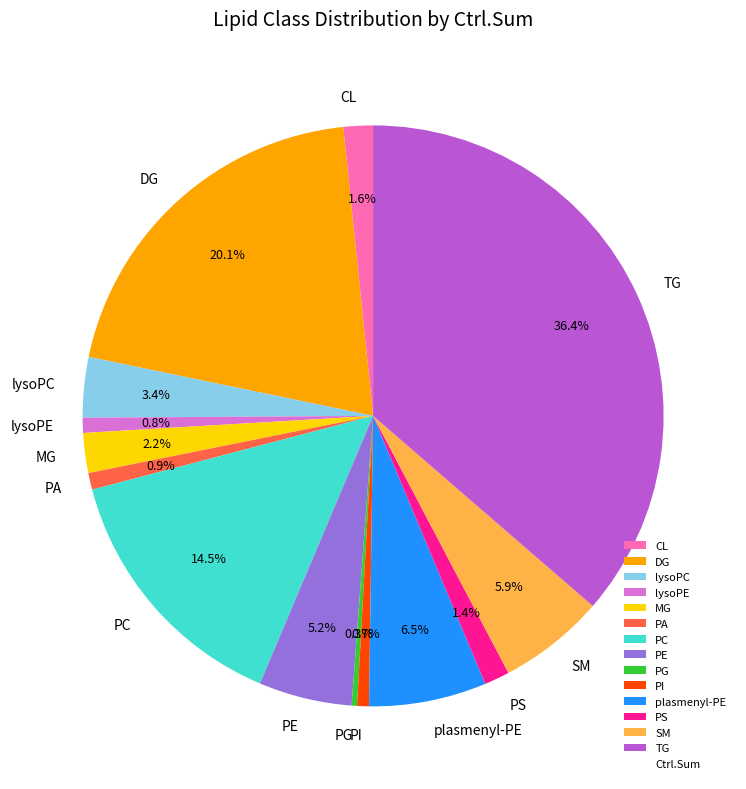

Combined, do PG and PA account for over 50%?

No